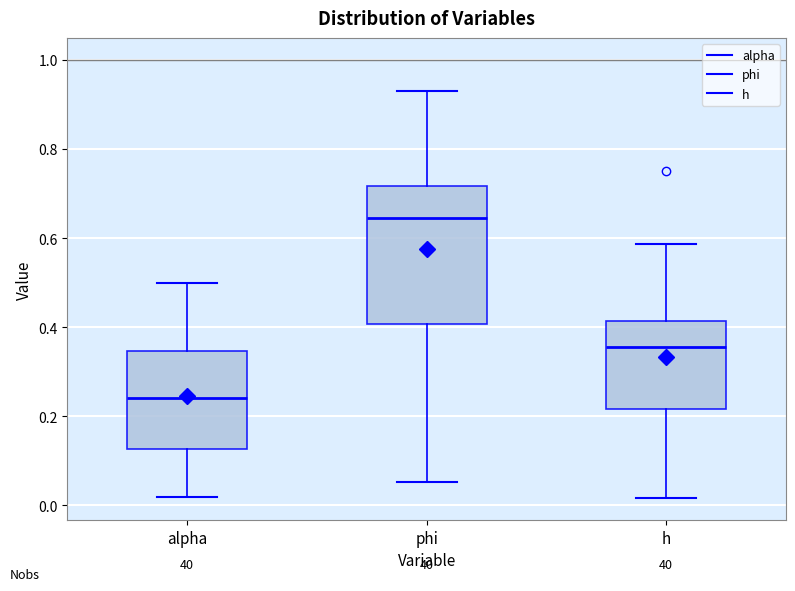

Where does the upper whisker of the box for phi end on the y-axis? The values are not printed on the chart, so give them approximately, as read against the axis.

0.94